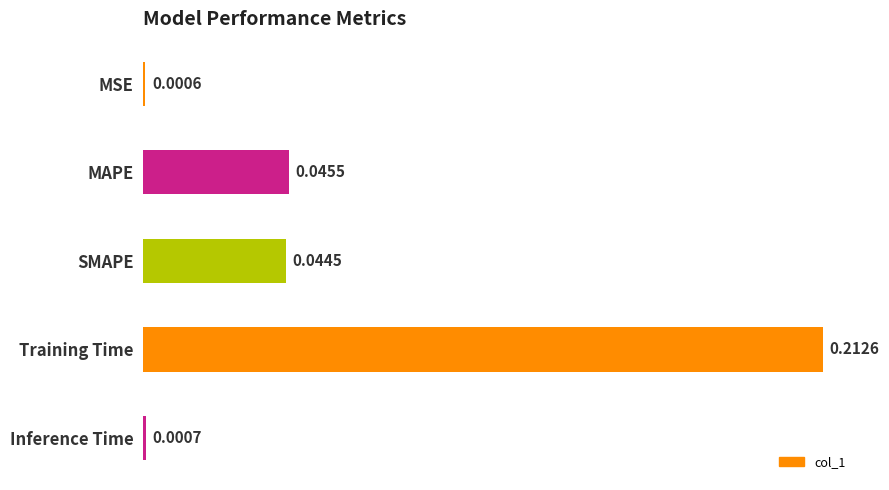

Are the bars grouped side by side (vs. stacked)?

No